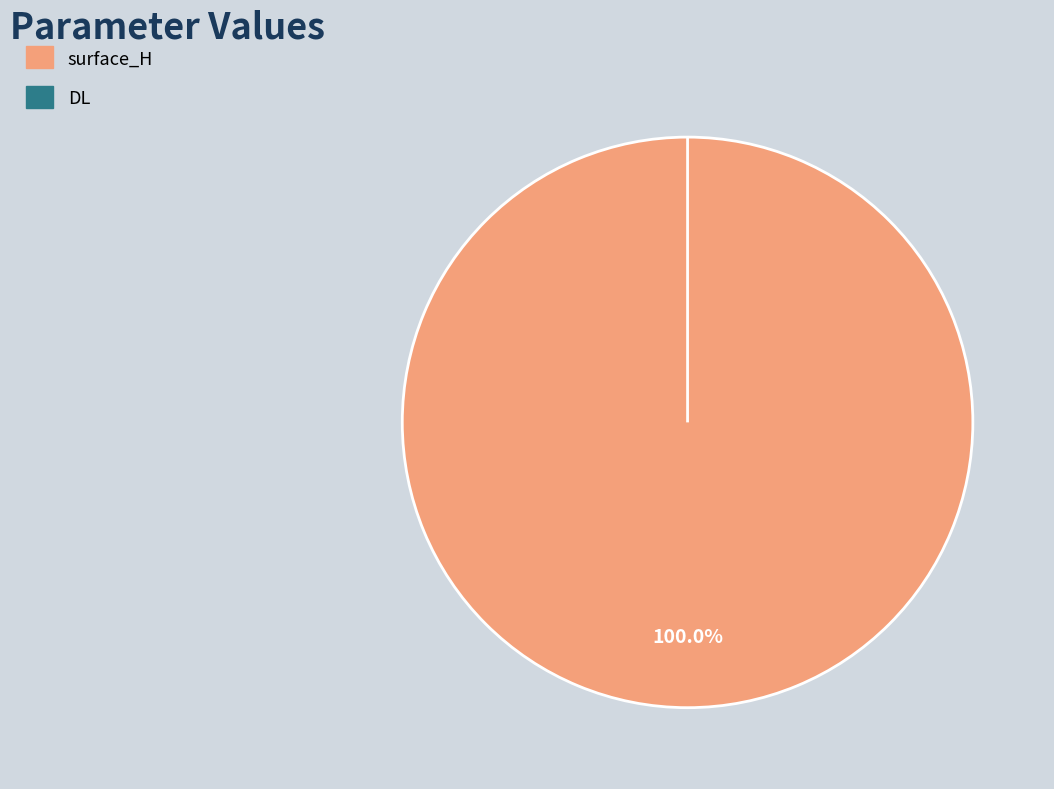

True or false: DL accounts for 10% of the total.

False